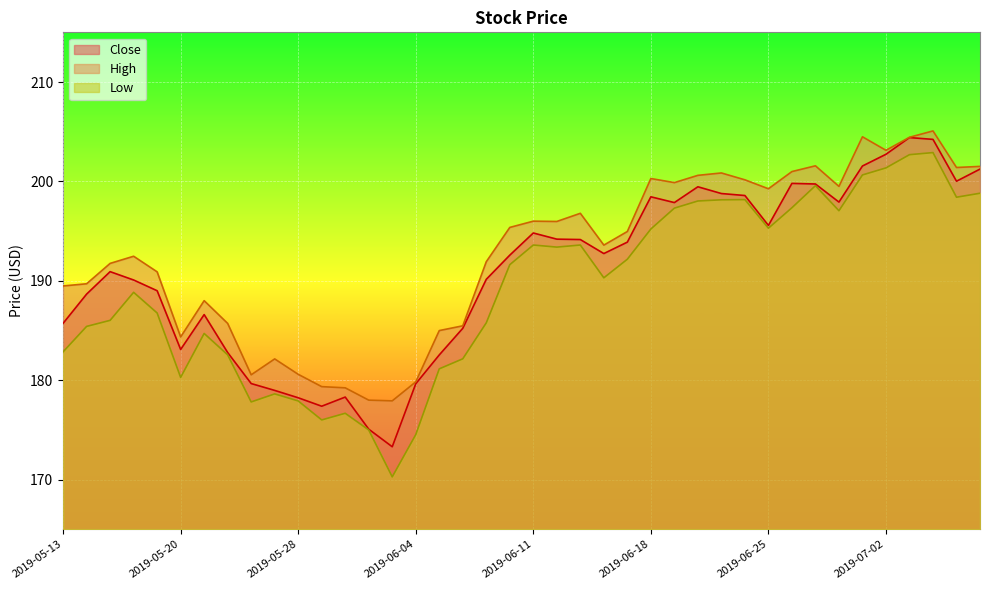

What is the spread (max minus min) of values at 2019-07-05?

2.2